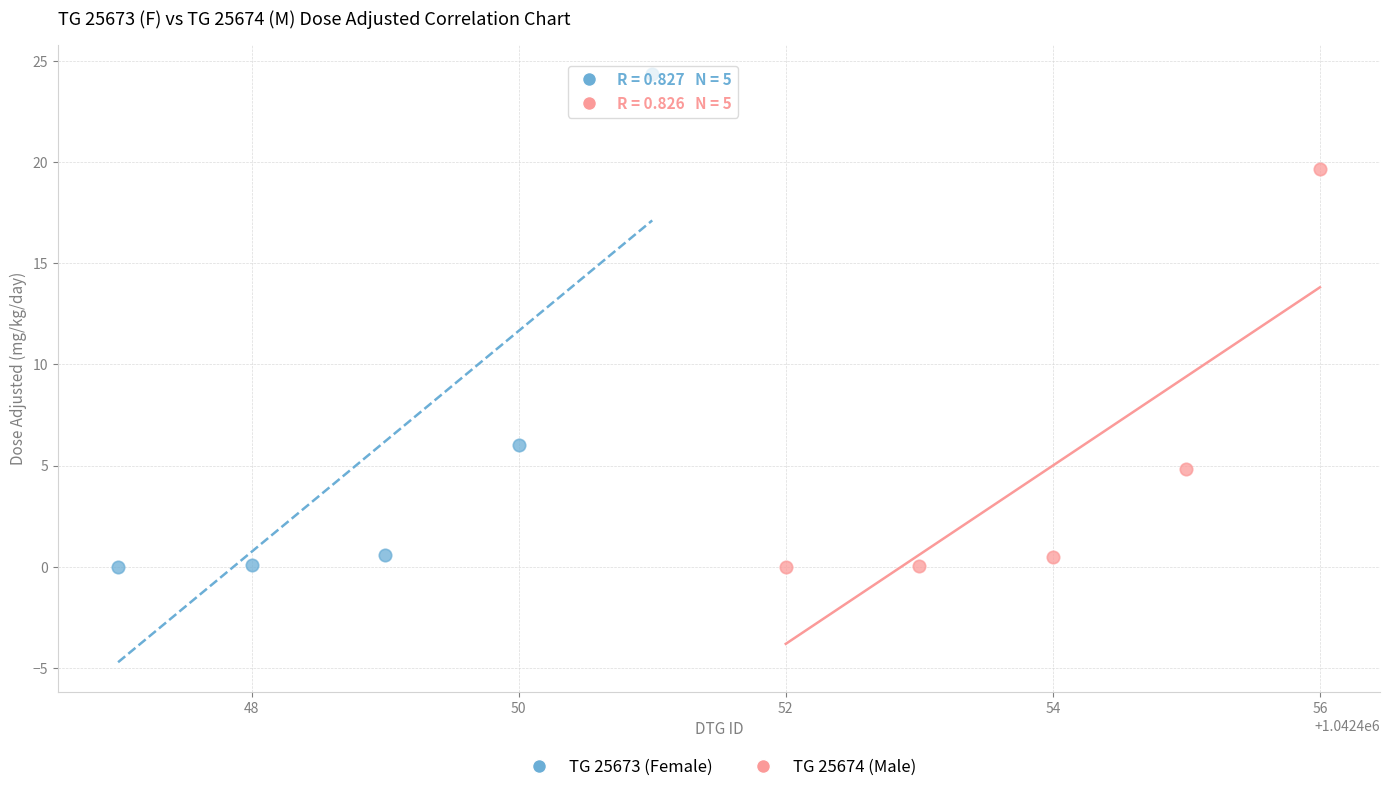

Which series reaches the maximum Y coordinate?

TG 25673 (Female)